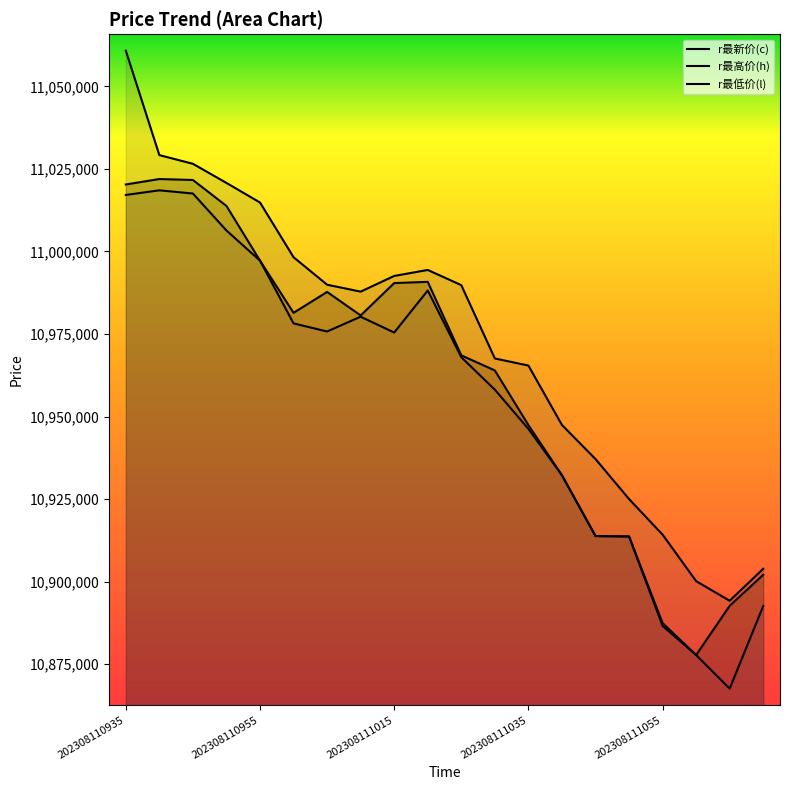

Rank the series at 202308111105 from lowest to highest value.

r最低价(l), r最新价(c), r最高价(h)